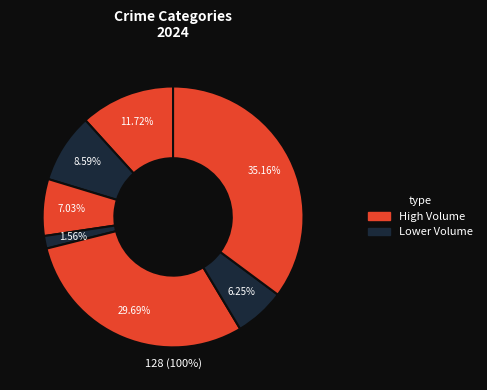

Is it true that Motor Vehicle Theft is 30% of the pie?

True